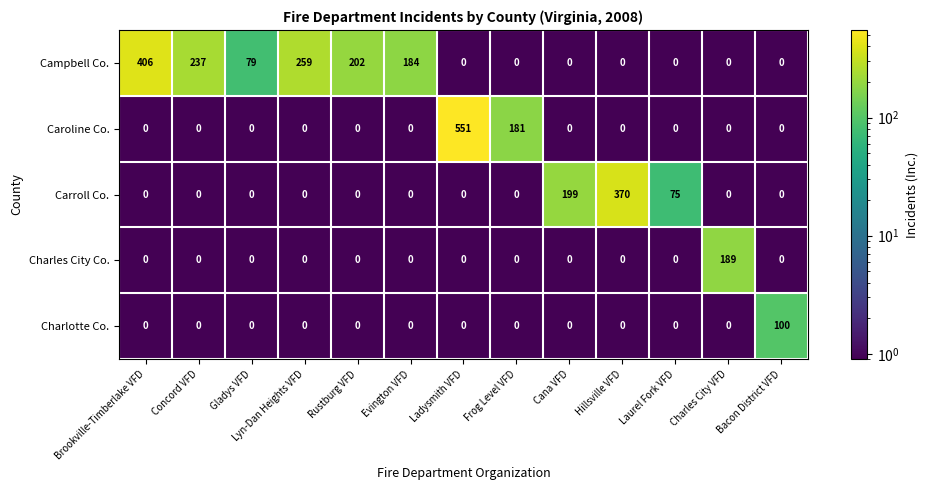

What is the highest value of the Caroline Co. series?

551